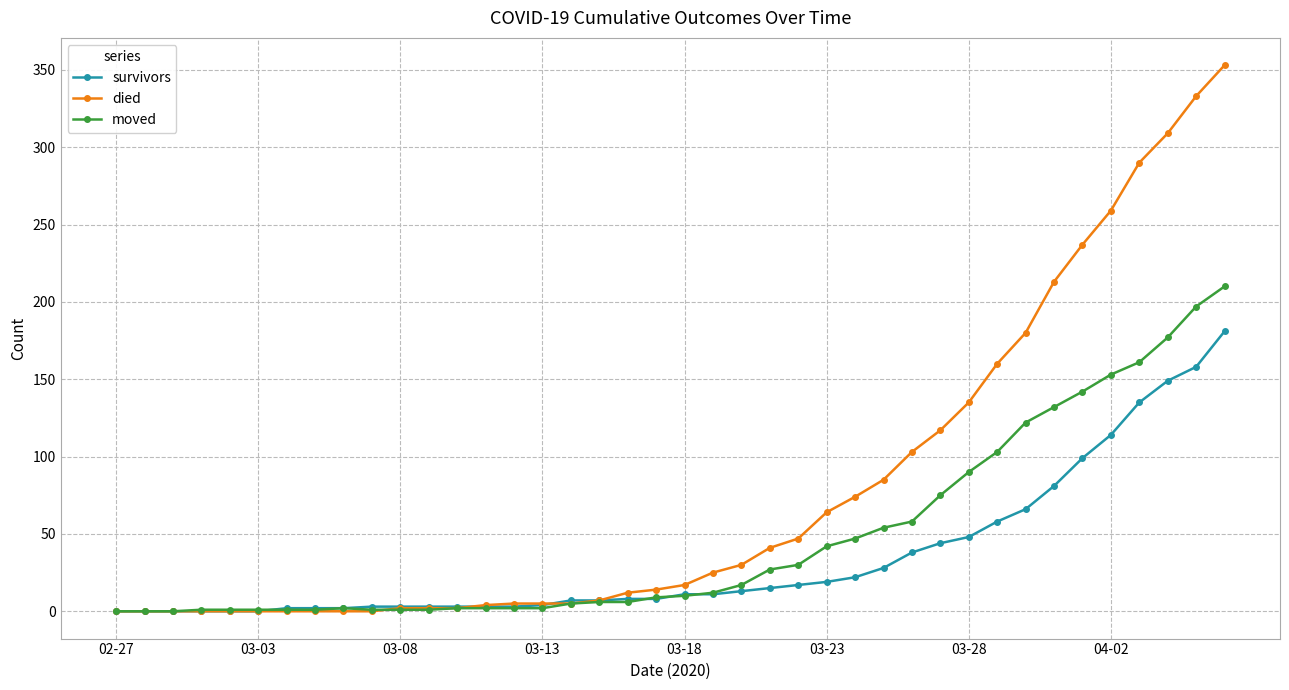

Rank the series by their maximum value, from lowest to highest.

survivors, moved, died